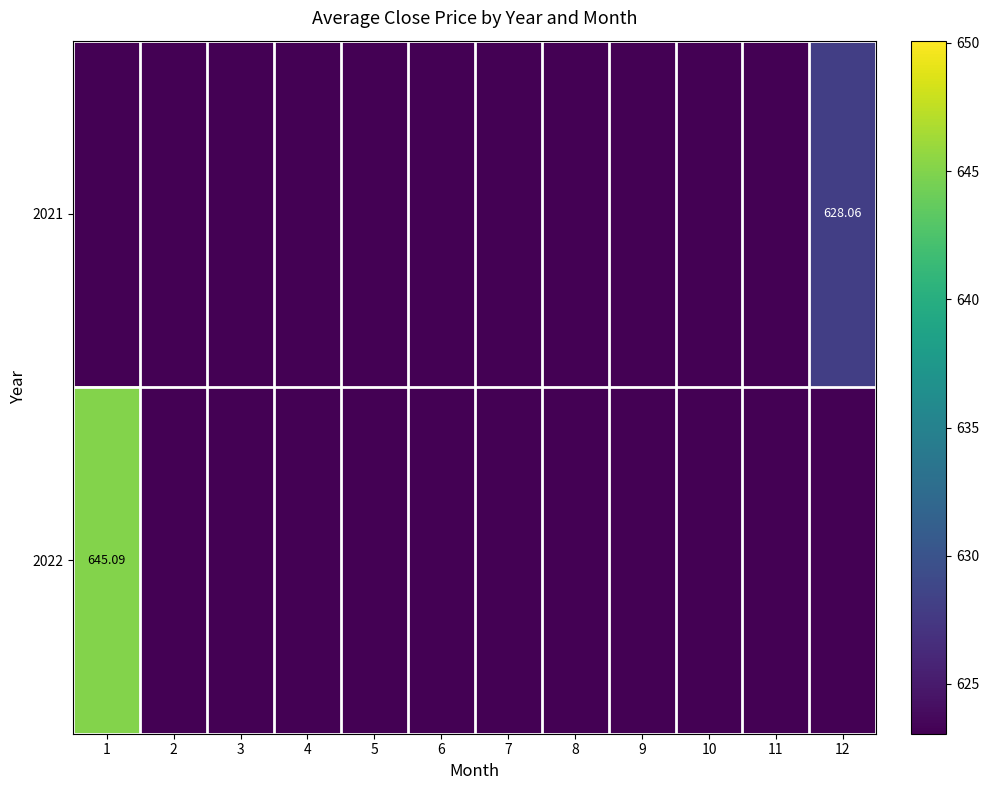

The 2021 series shows -362.8 at 6. True or false?

False